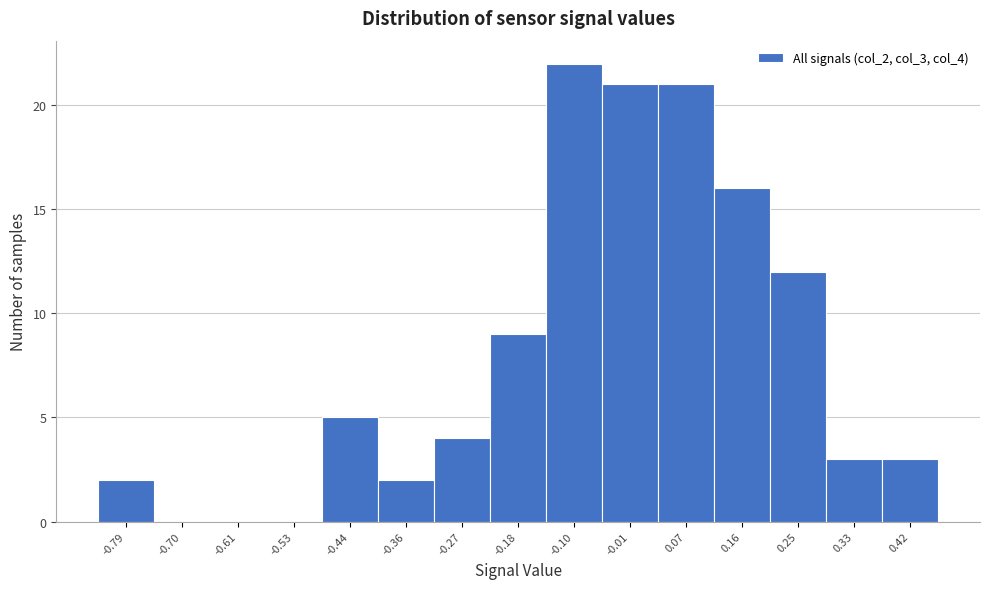

Reading right to left, transcribe all the data shown in this chart.

0.42=3	0.33=3	0.25=12	0.16=16	0.07=21	-0.01=21	-0.10=22	-0.18=9	-0.27=4	-0.36=2	-0.44=5	-0.53=0	-0.61=0	-0.70=0	-0.79=2